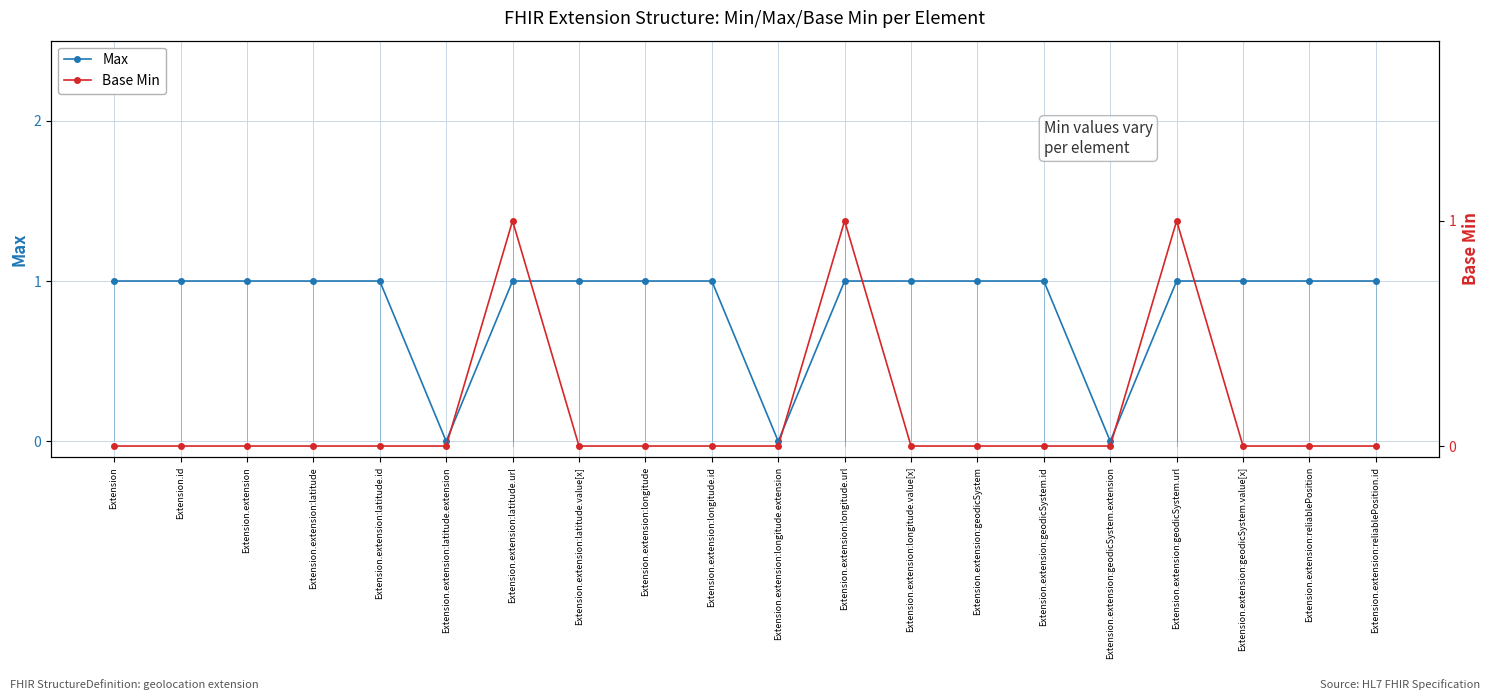

What is the difference between the Max values at Extension.extension and Extension.extension:longitude.extension?

1